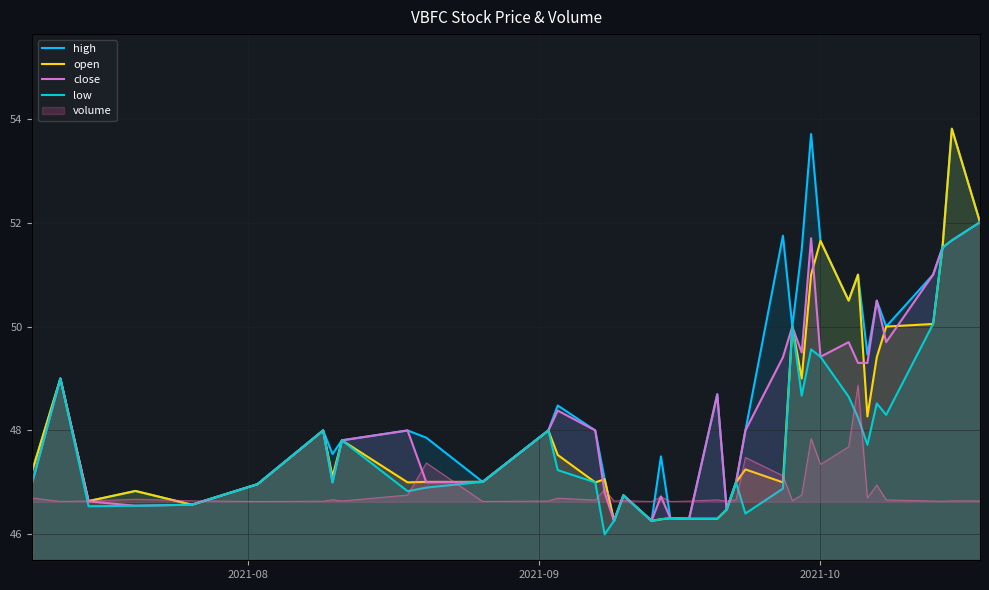

True or false: close and open intersect in this chart.

True